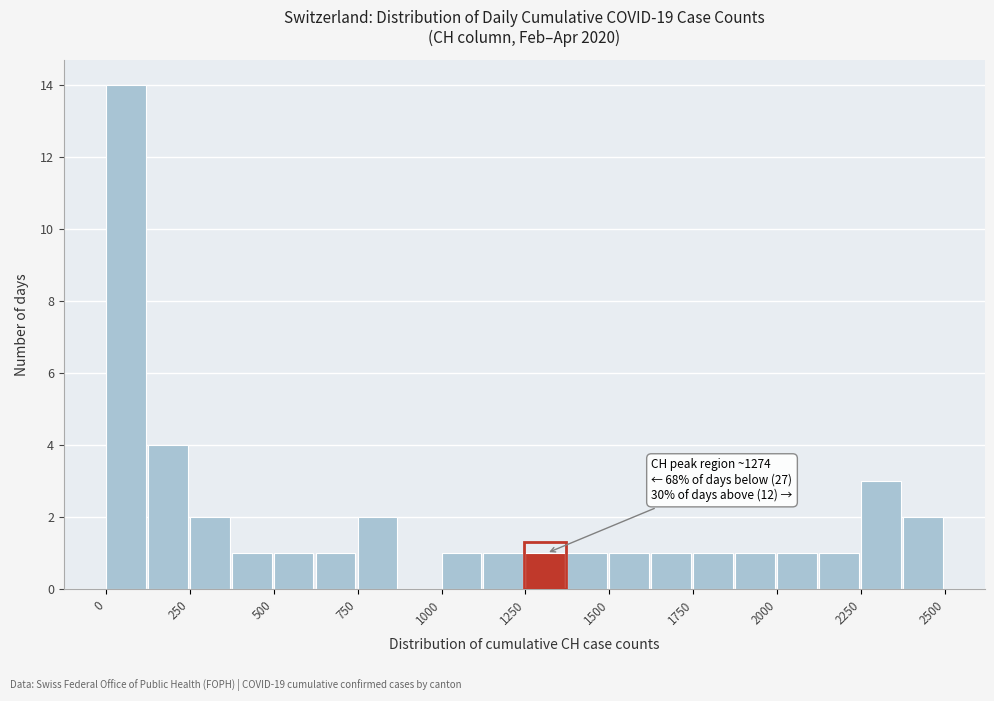

Read against the x-axis, roughly where is the centre of the tallest bar?

50